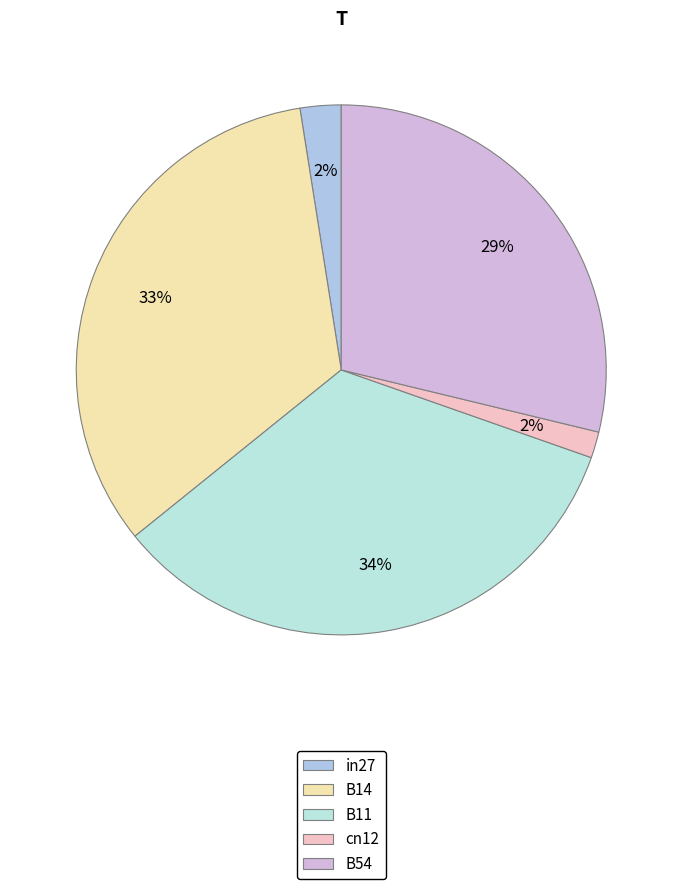

What percentage do B54 and B14 together represent?

62.1%